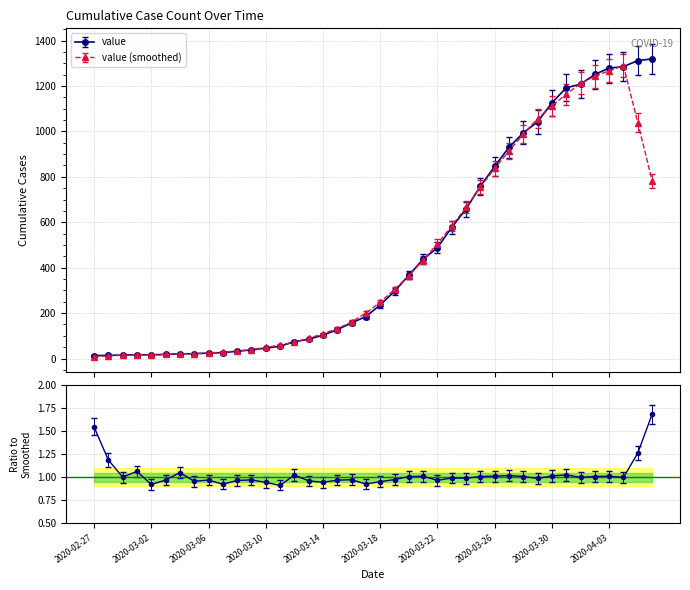

Reading right to left, list all the values displayed in this chart.

1319	1312	1285	1279	1251	1208	1192	1126	1042	994	930	846	759	658	578	488	437	367	296	236	185	157	127	103	85	74	54	46	38	32	26	24	21	21	18	16	17	15	14	13